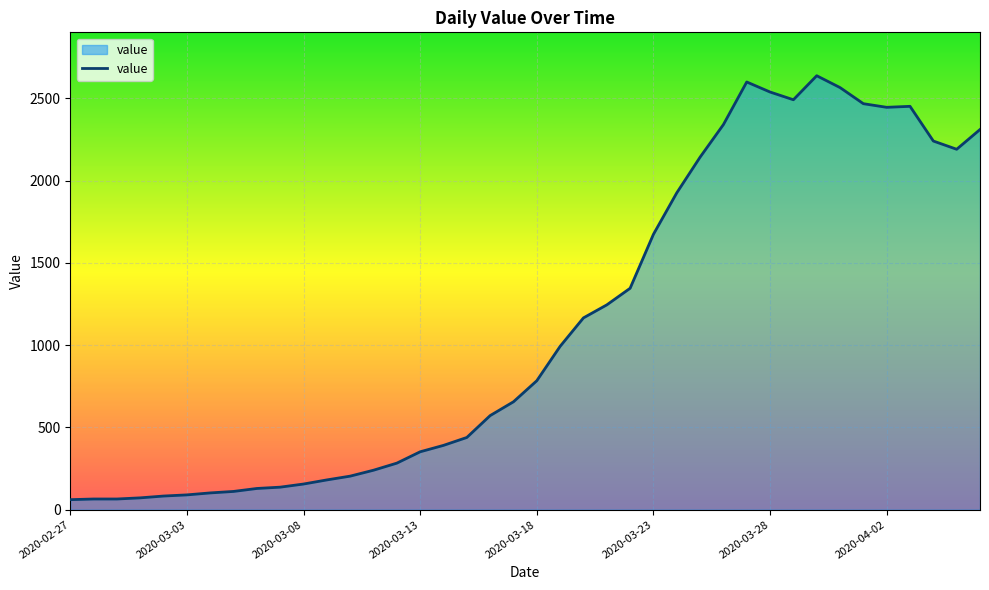

What is the maximum value shown in the chart?

2638